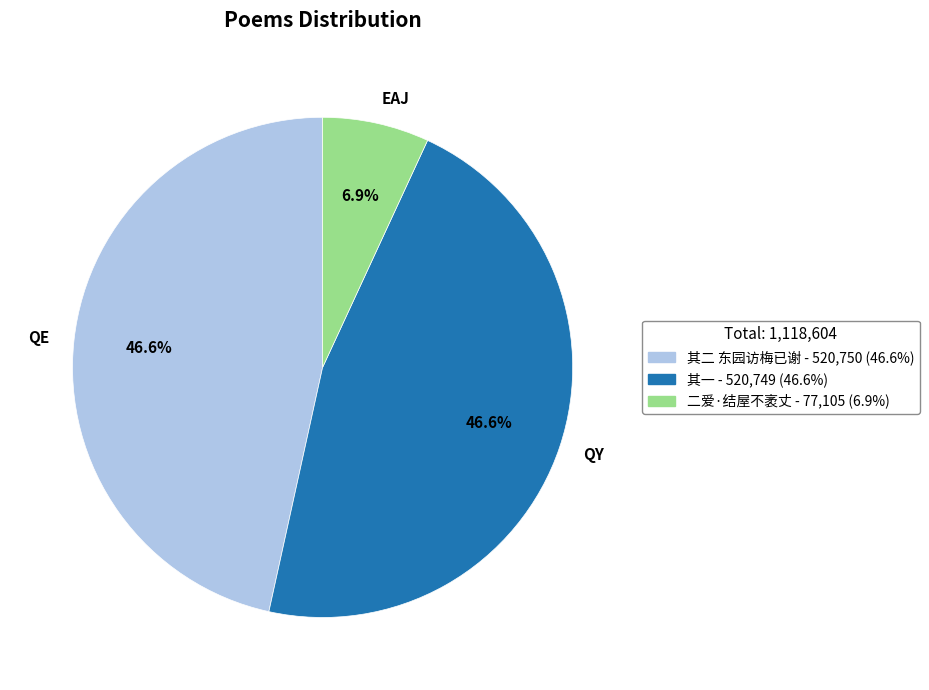

Which category has the smallest portion of the pie?

EAJ